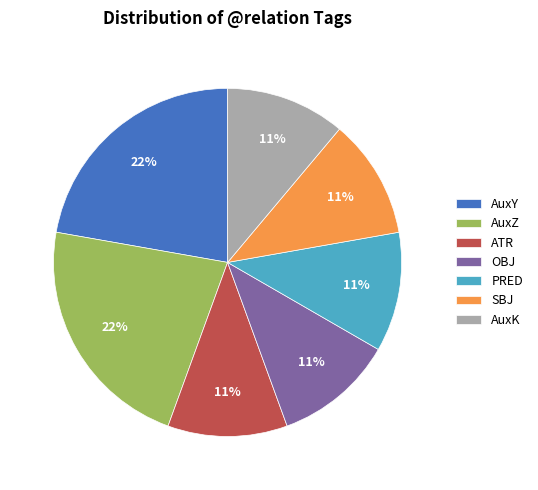

How many slices are in this pie chart?

7